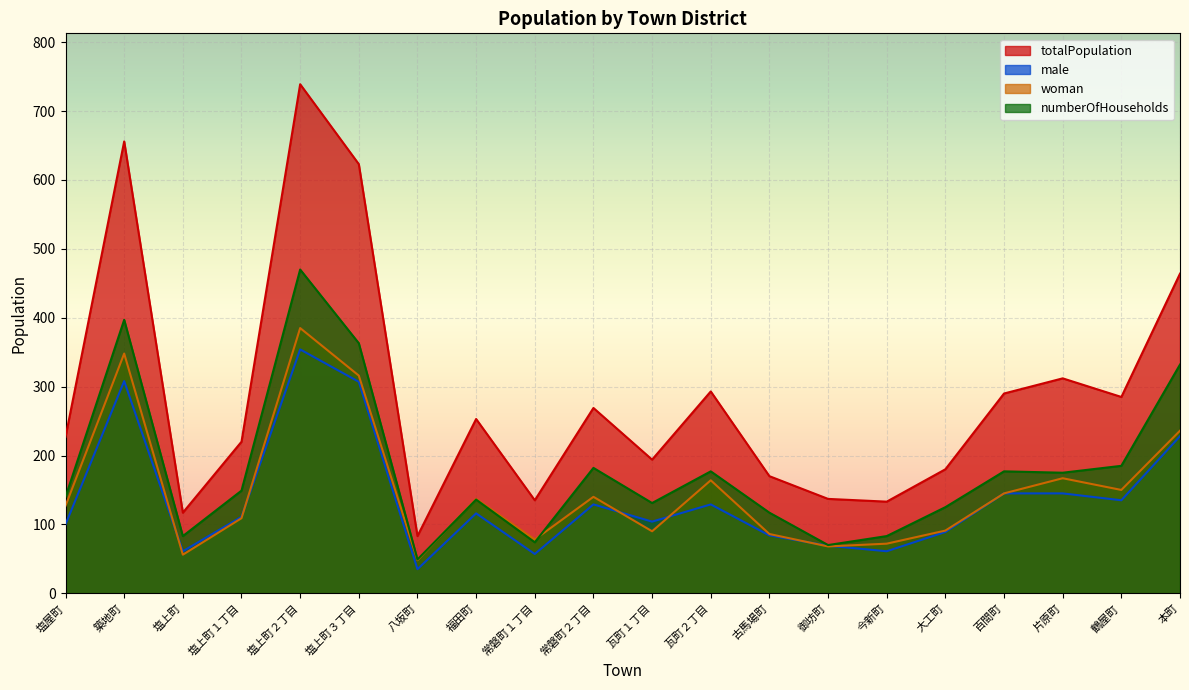

How many interior local valleys does the male series have?

6